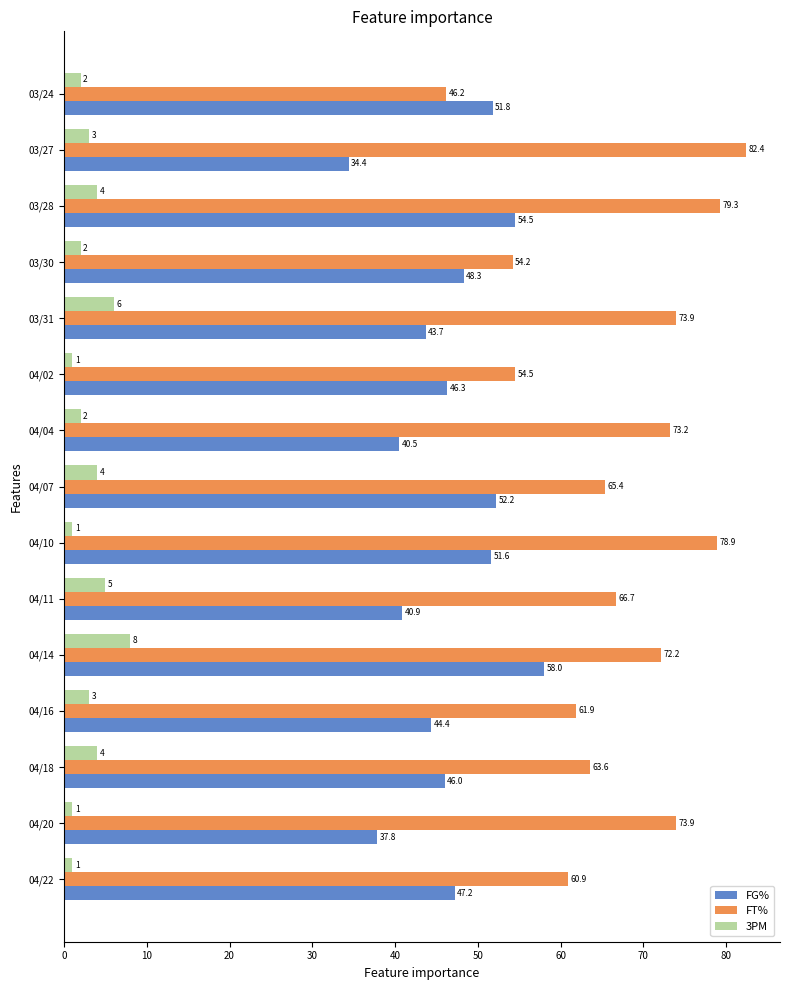

True or false: FT% has a value of 79.3 at 03/28.

True